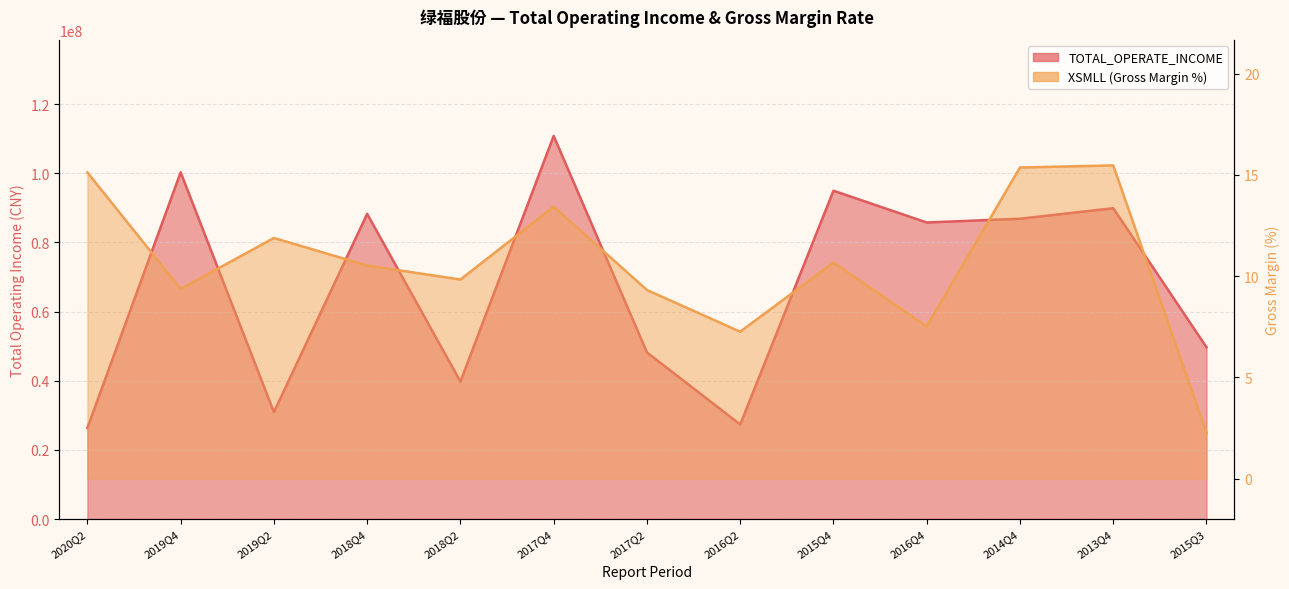

What is the minimum value for XSMLL?

2.3